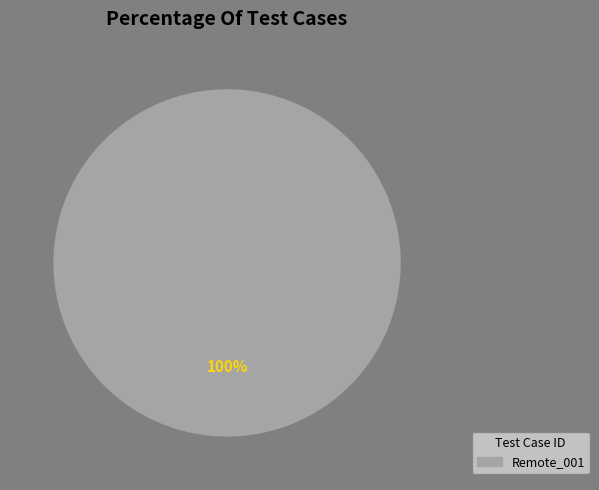

True or false: Remote_001 accounts for 87% of the total.

False